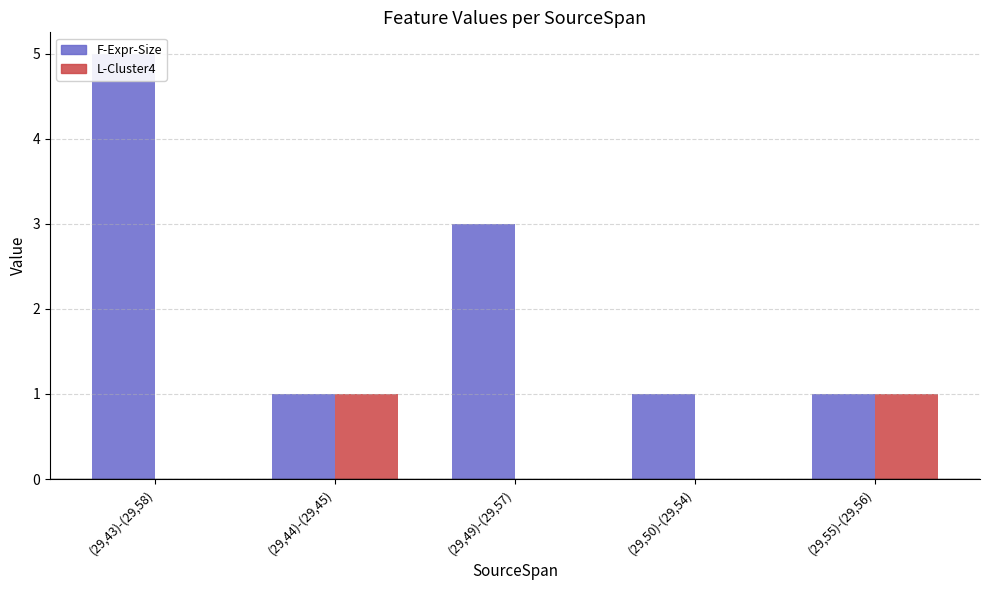

Which has a higher value, (29,50)-(29,54) or (29,44)-(29,45)?

(29,50)-(29,54)